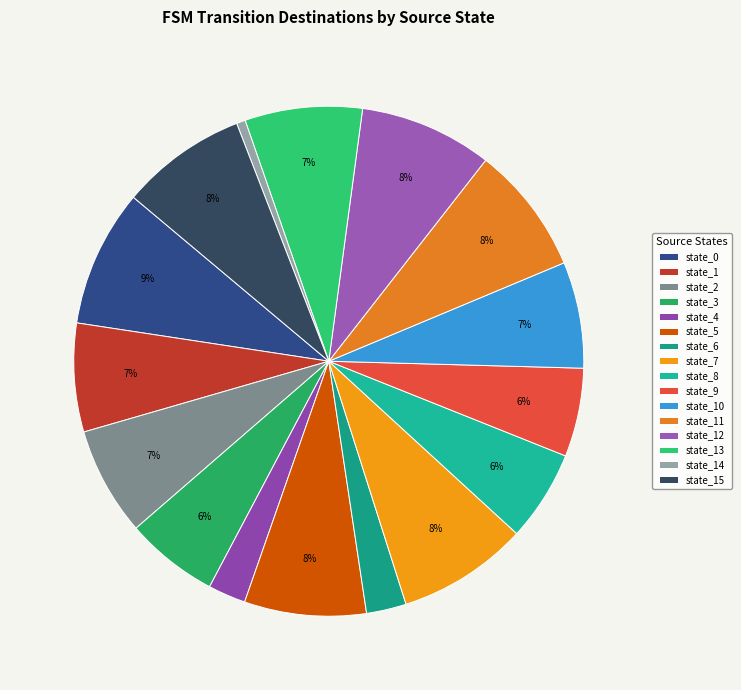

To the nearest percent, what is the difference between the largest and smallest slice percentages?

8%